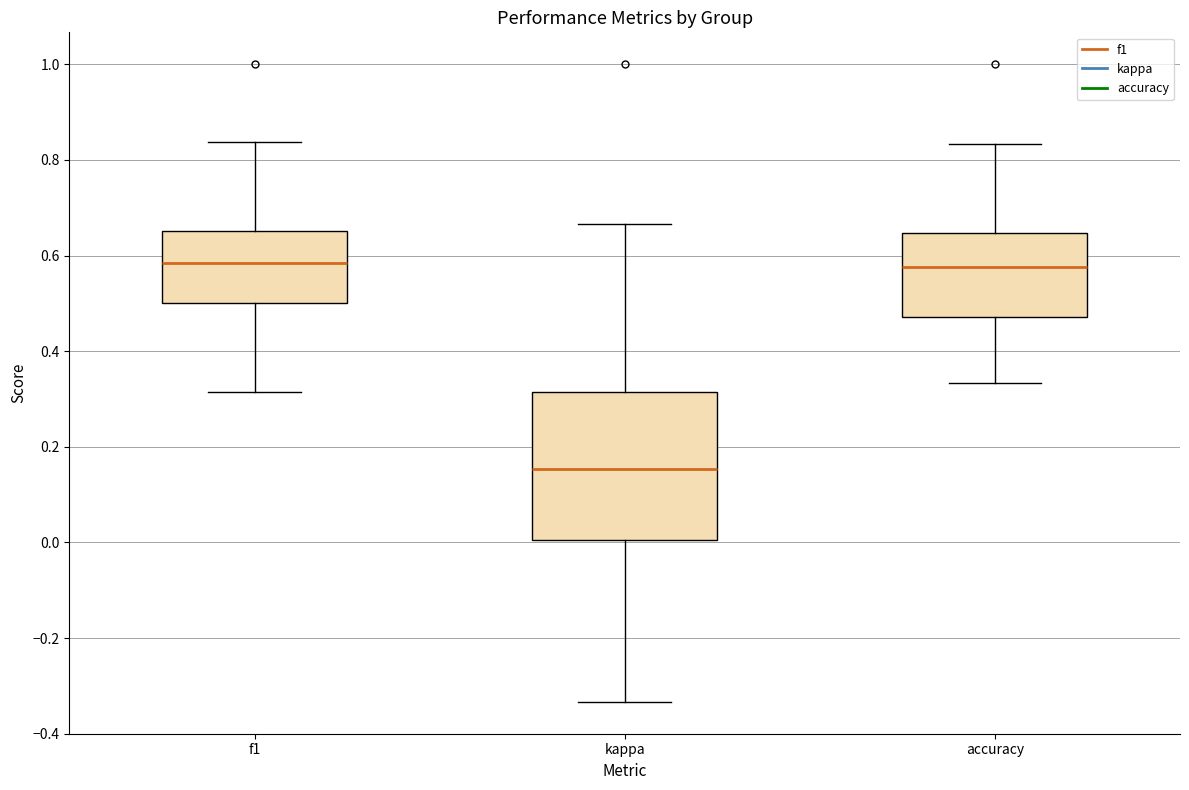

Comparing the boxes themselves (not the whiskers), which one is the tallest?

kappa